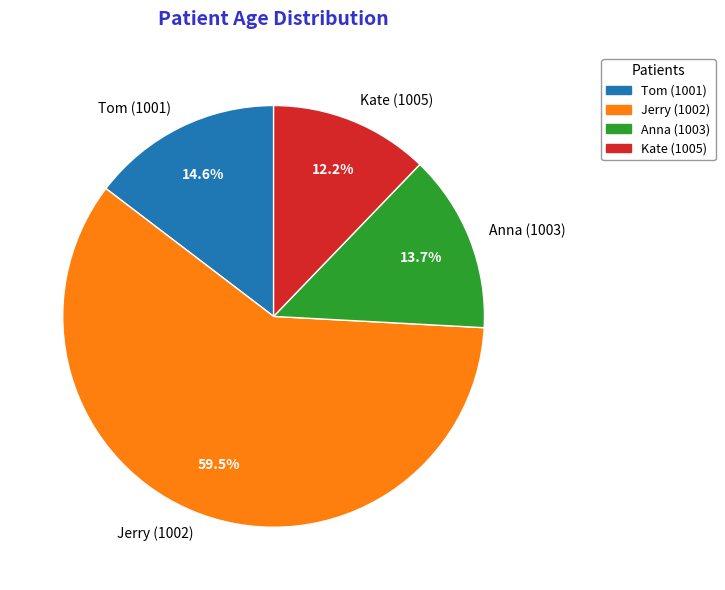

Which category has the smallest portion of the pie?

Kate (1005)